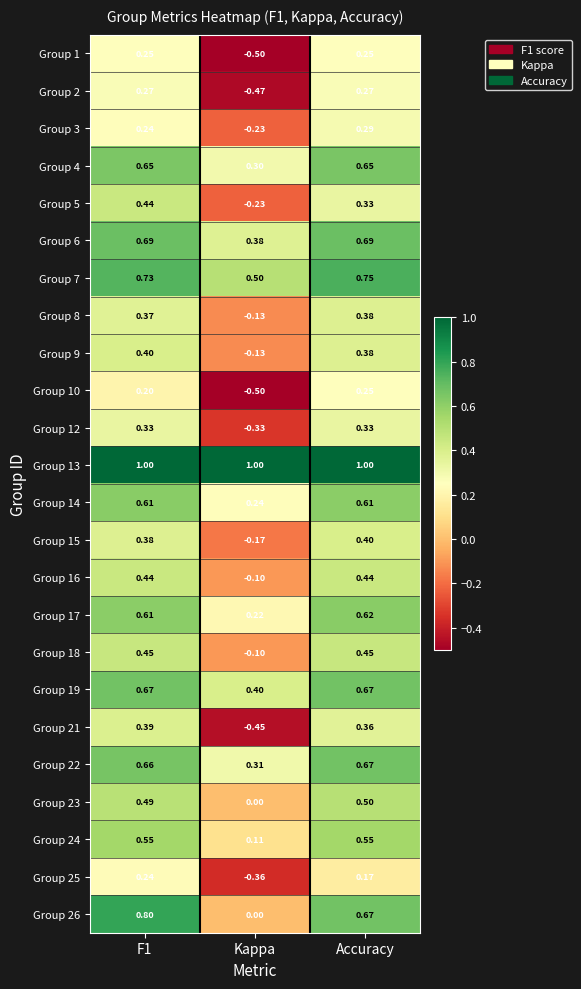

At which category is the sum across all series the highest?

F1